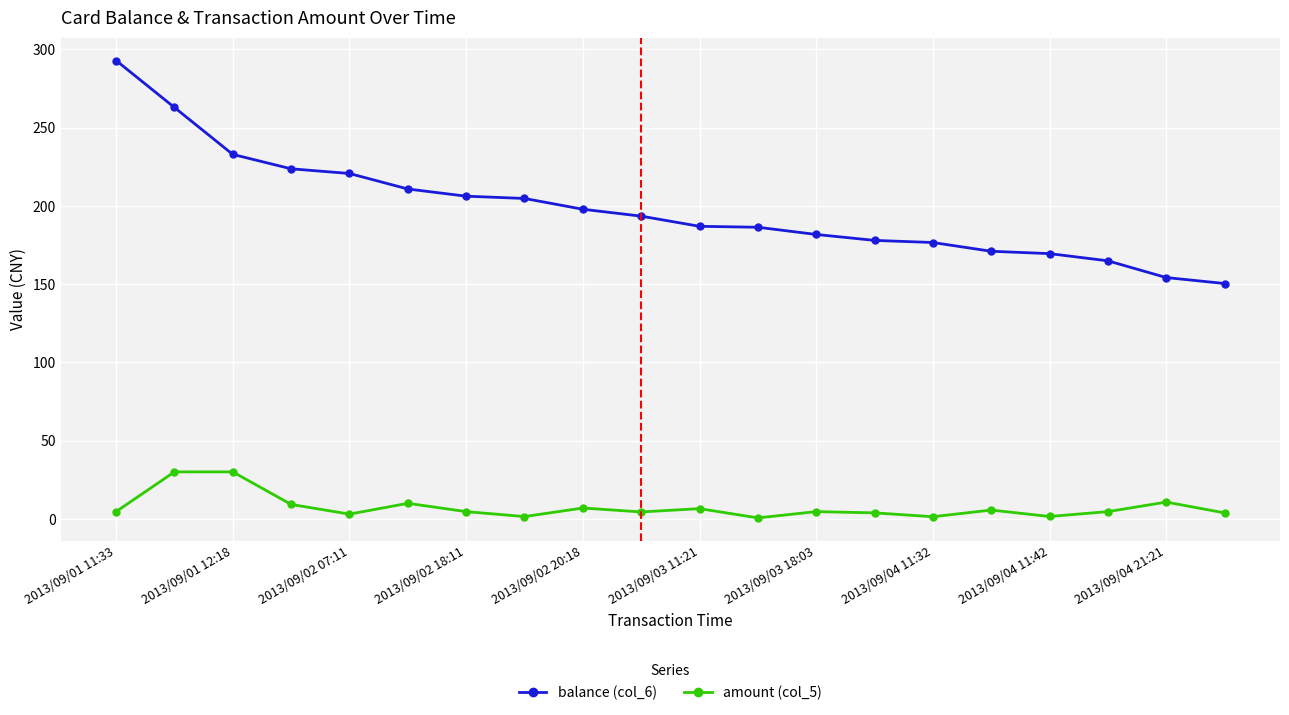

What is the value of the balance (col_6) point at the 19th from the left?

154.2